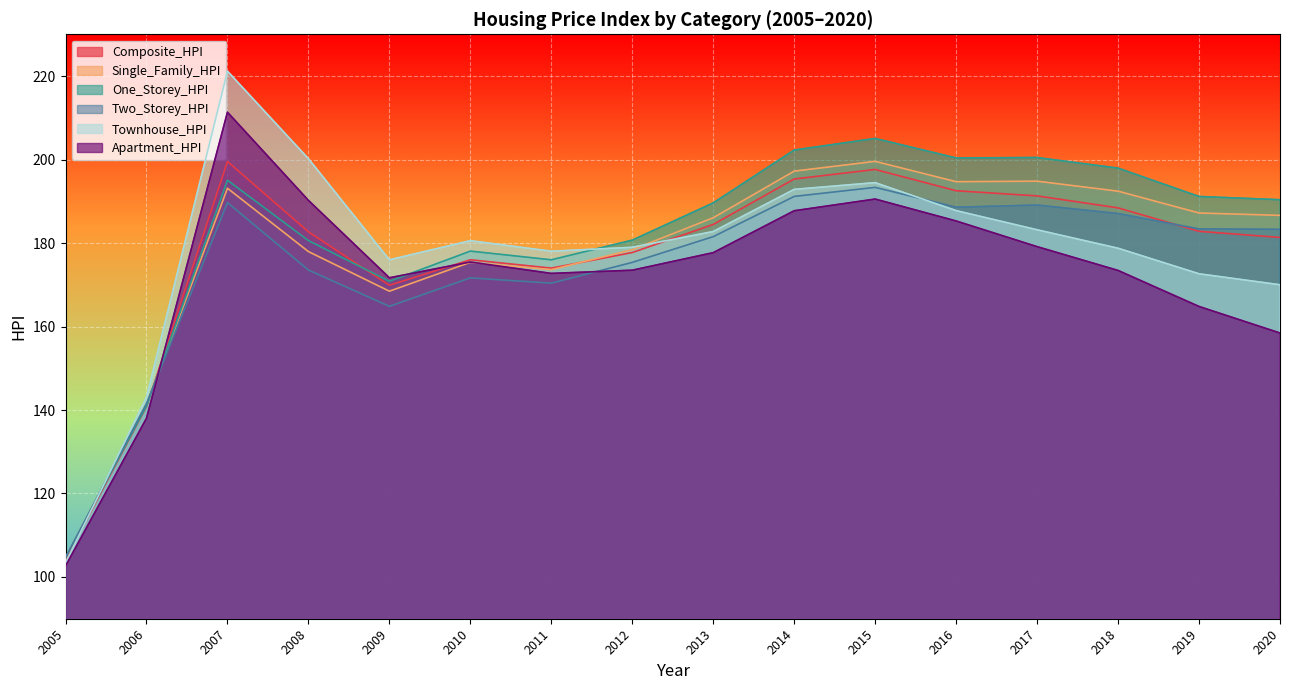

At which category is the sum across all series the highest?

2007